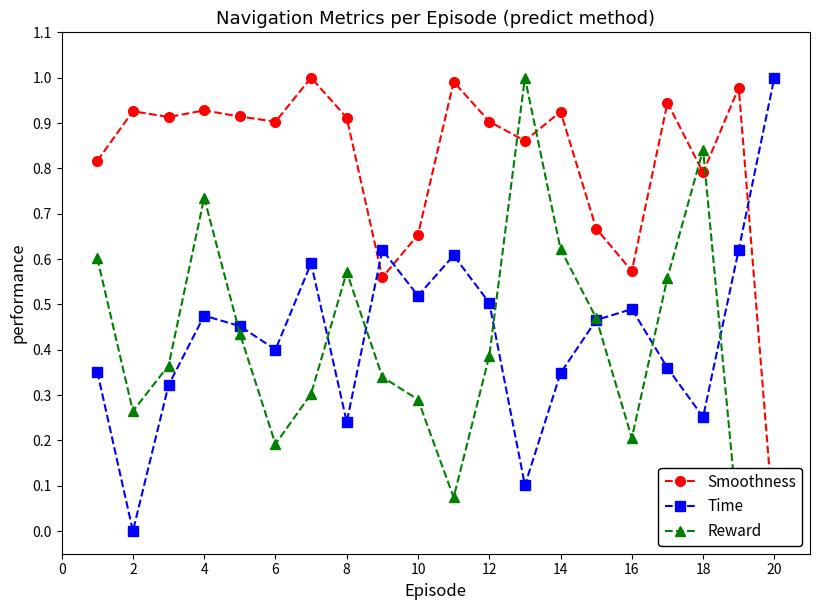

Is it true that Time equals 0.2 at 6?

False